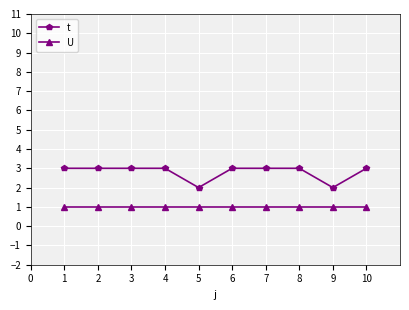

True or false: t and U intersect in this chart.

False